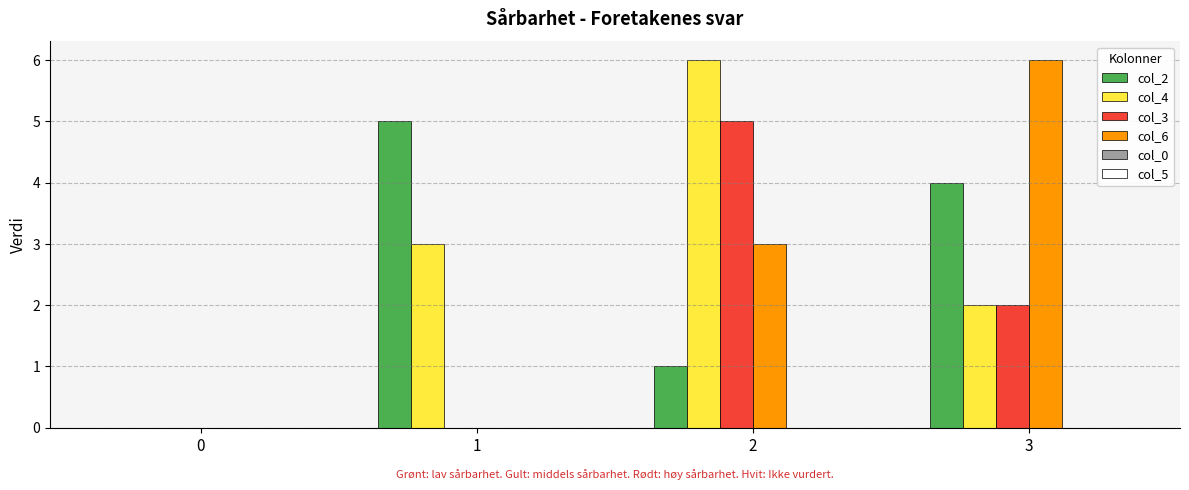

How many positive values does the col_2 series have?

3